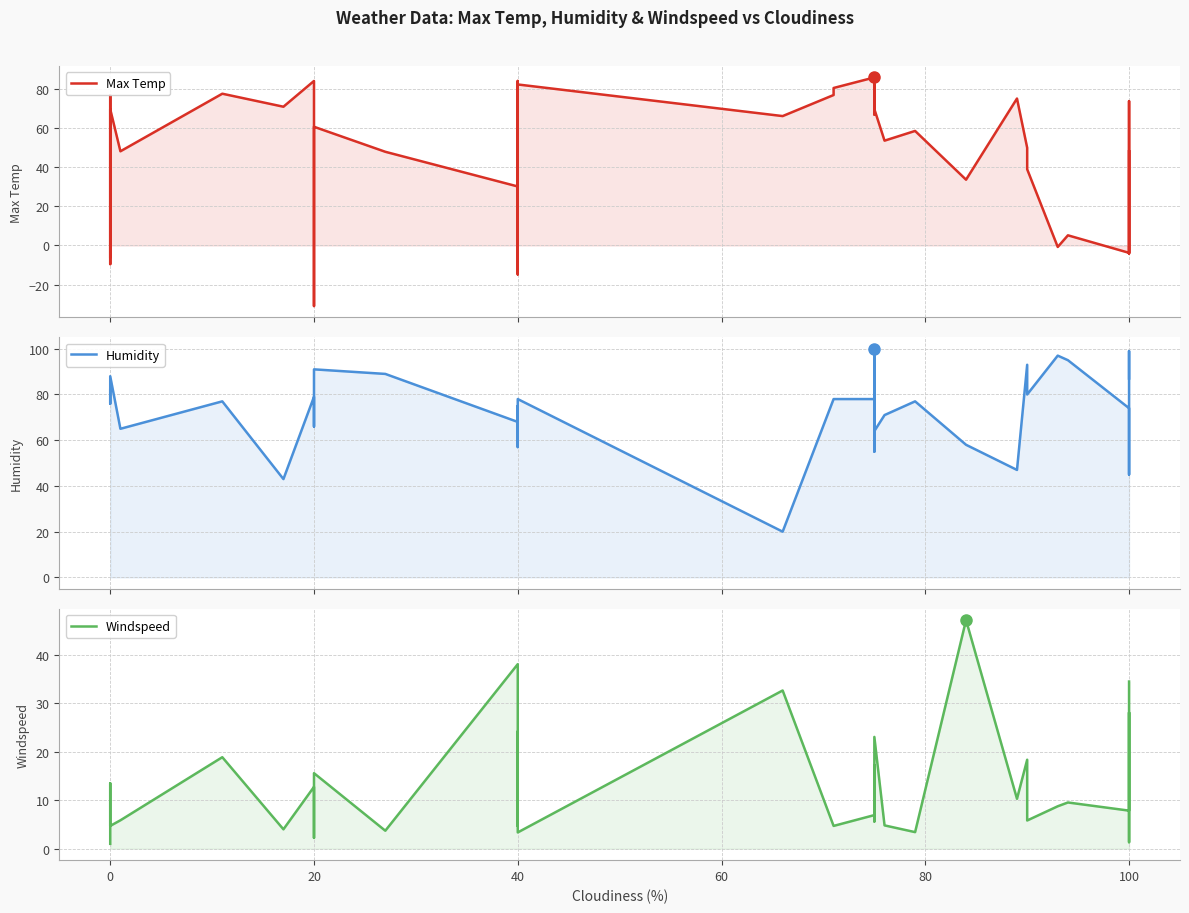

Rank the series at 0 from lowest to highest value.

Windspeed, Humidity, Max Temp